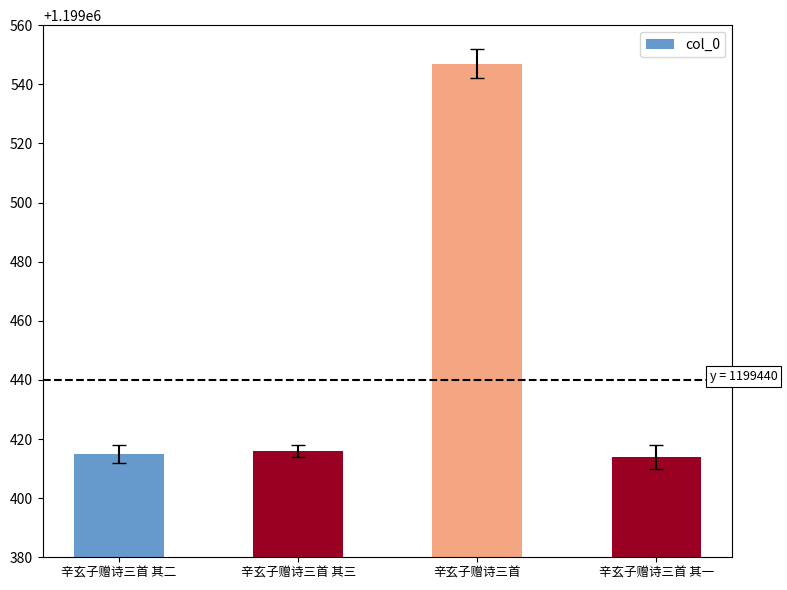

What is the maximum value shown in the chart?

1199547